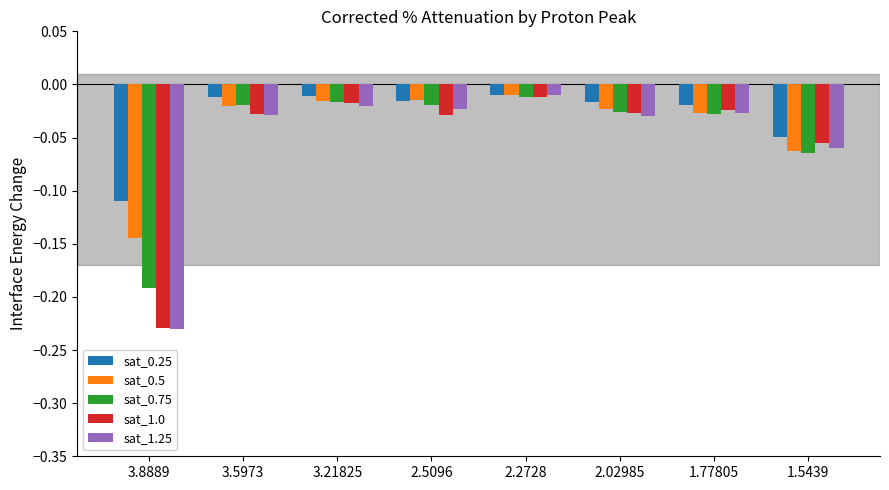

Is it true that sat_1.0 equals -0.0 at 1.5439?

False